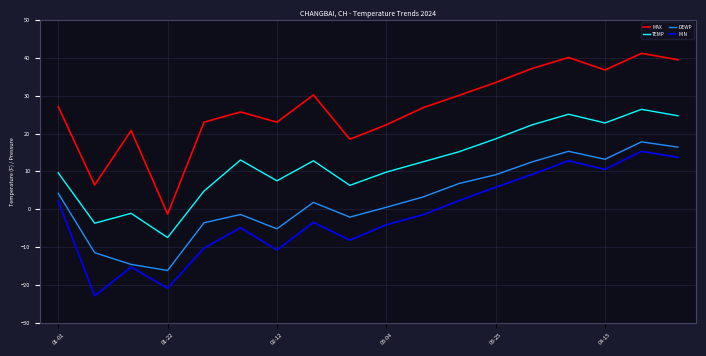

Which series has the largest range (max minus min)?

MAX